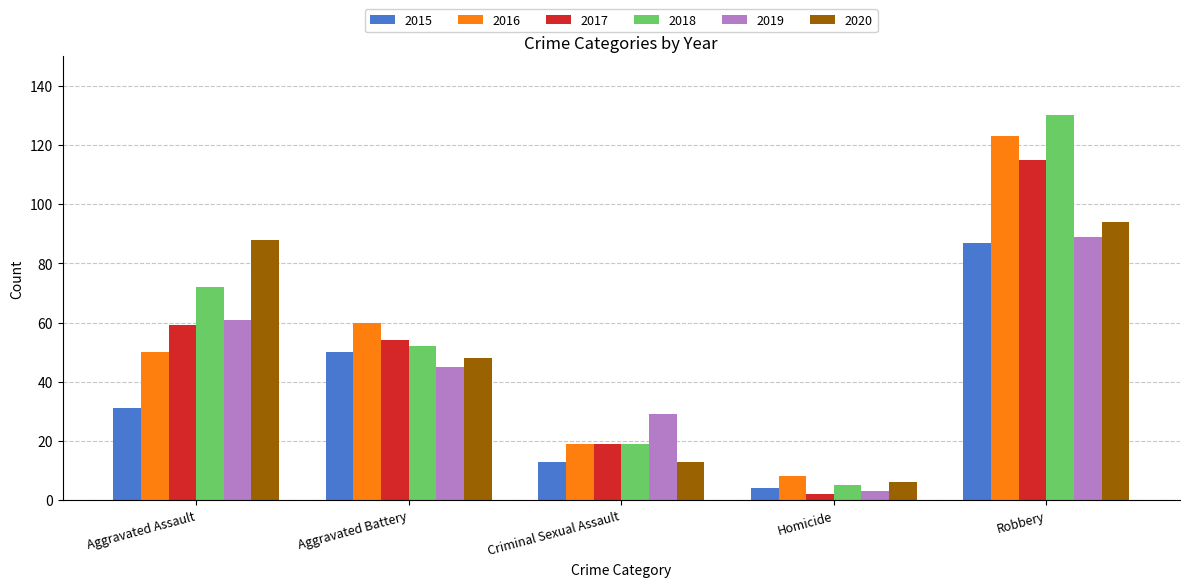

At how many categories does at least one series exceed 43?

3